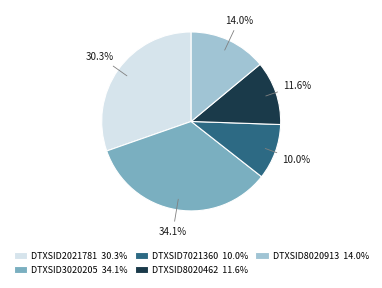

Which has a higher value, DTXSID8020913 14.0% or DTXSID7021360 10.0%?

DTXSID8020913 14.0%